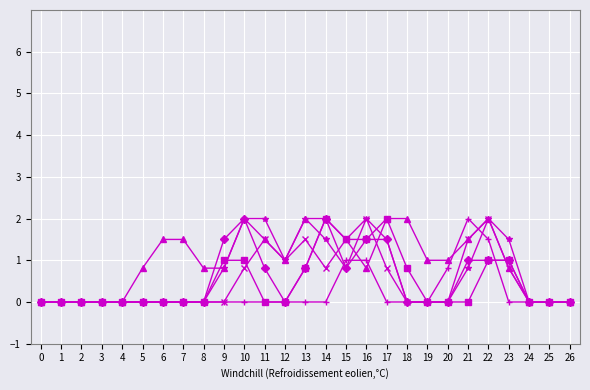

What is the greatest value displayed?

2.0